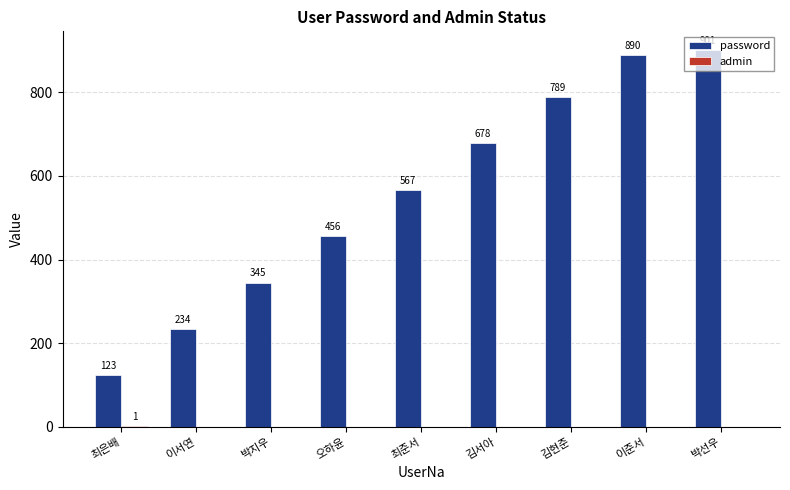

What is the maximum value shown in the chart?

901